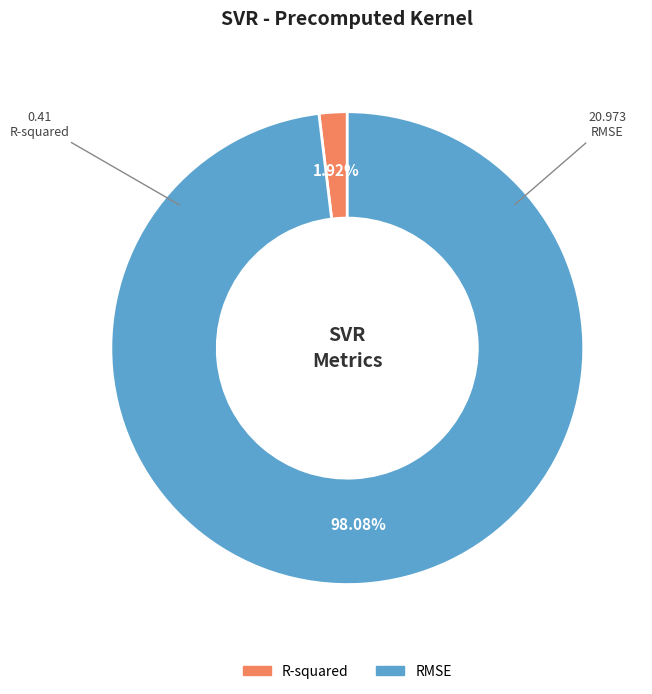

To the nearest percent, what is the average slice percentage?

50%